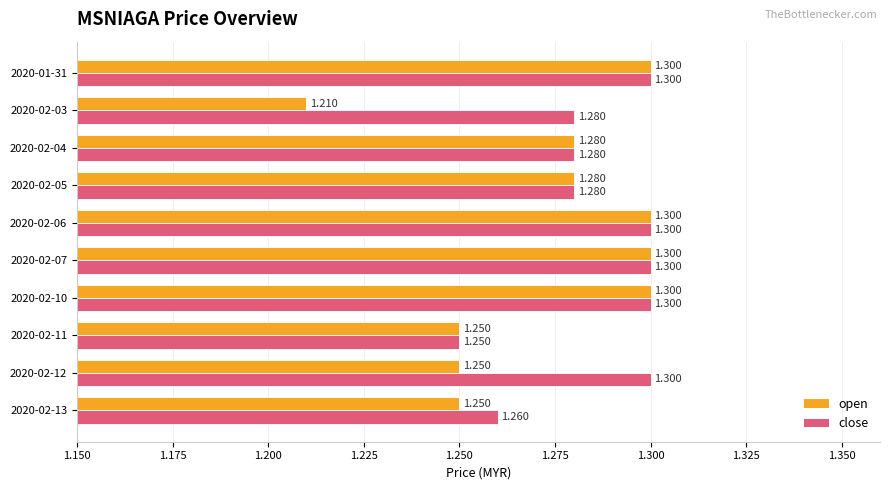

List the series in order of their overall mean, highest first.

close, open